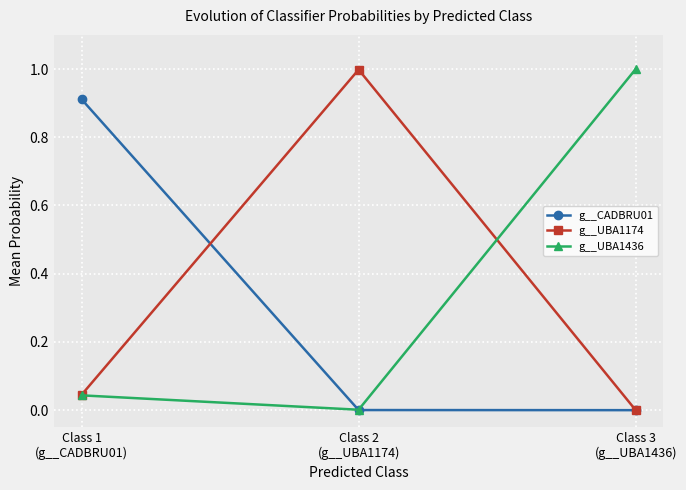

How many lines are shown in the chart?

3